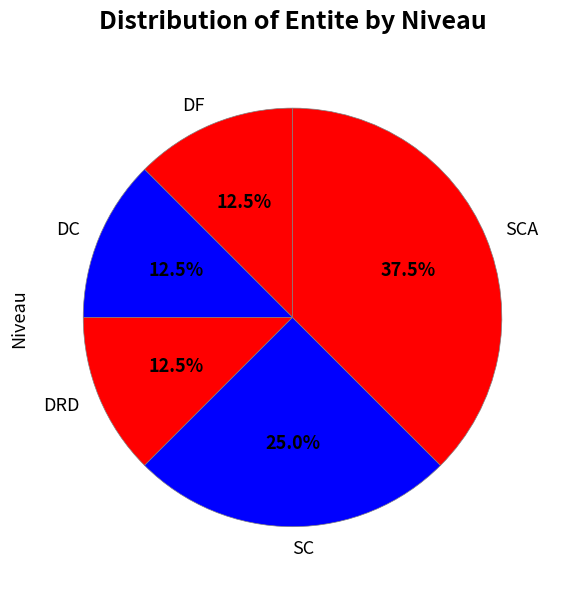

True or false: DF accounts for 1% of the total.

False